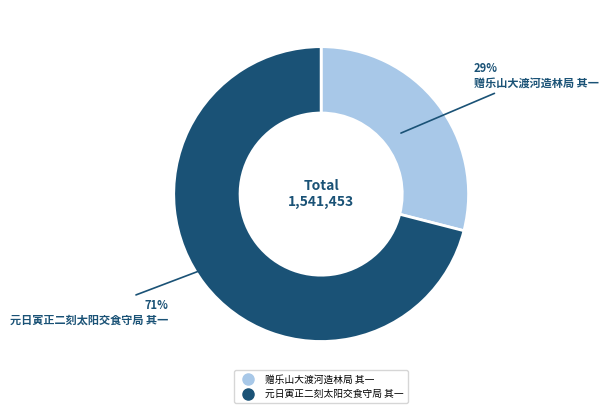

Which has a higher value, 赠乐山大渡河造林局 其一 or 元日寅正二刻太阳交食守局 其一?

元日寅正二刻太阳交食守局 其一